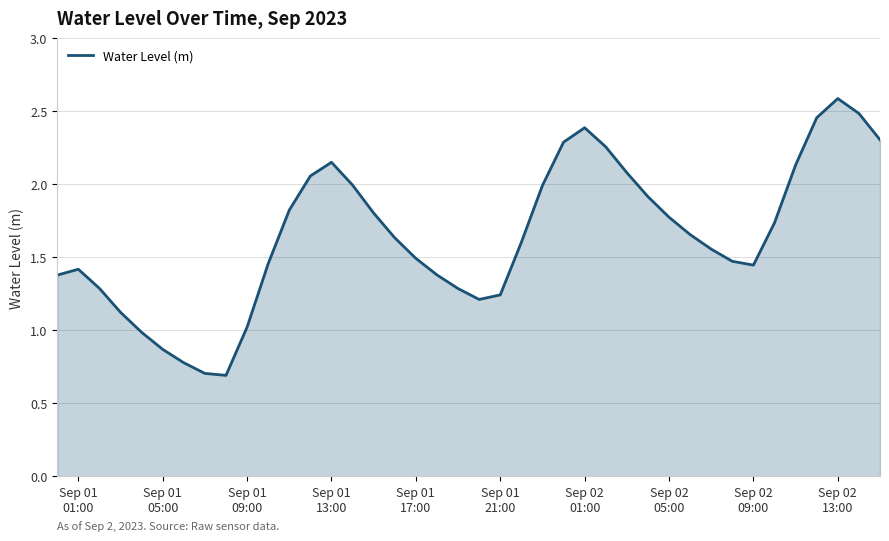

What is the greatest value displayed?

2.6